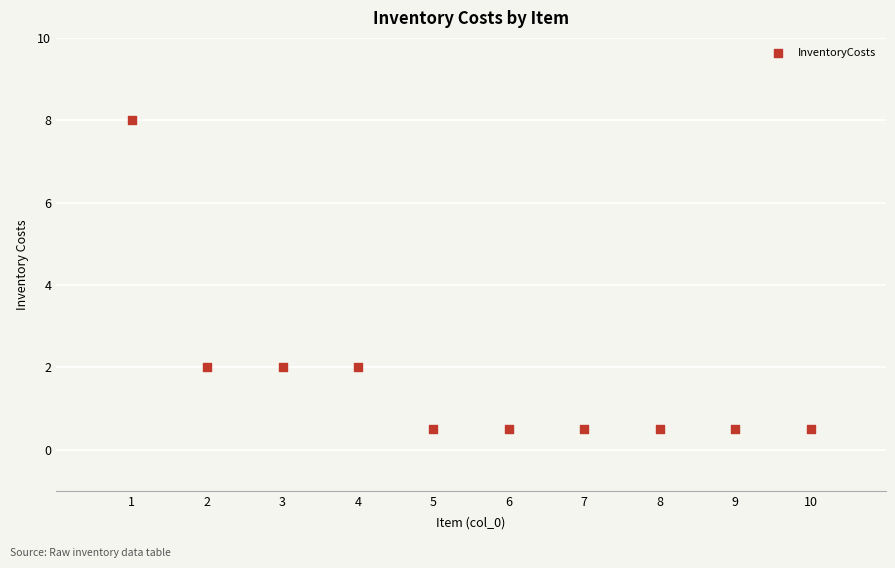

What is the average X value?

5.5